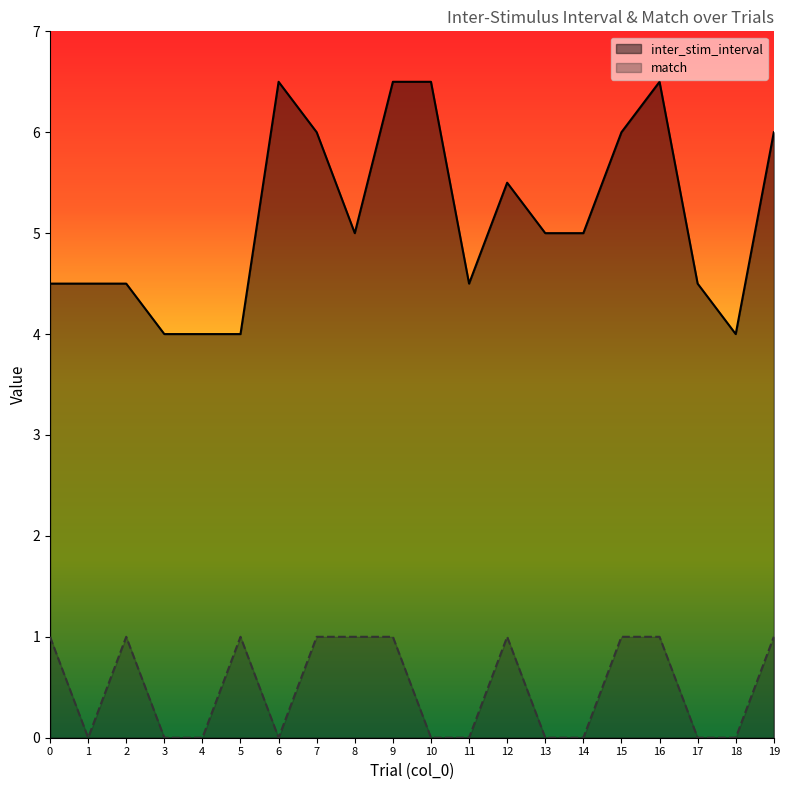

At which label is match closest to 0?

1